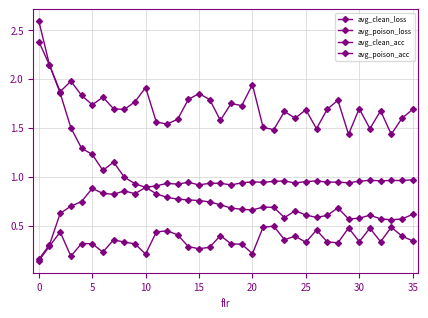

What is the label of the 25th point from the right?

11